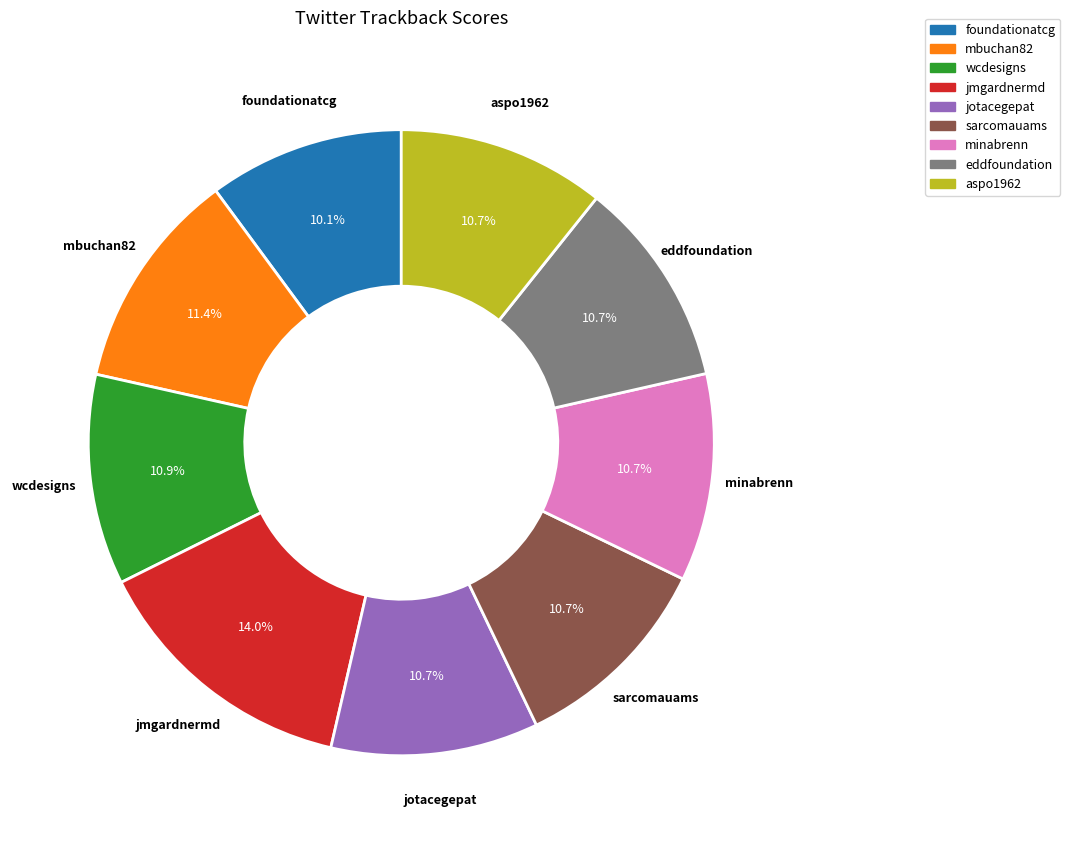

How many slices are in this pie chart?

9